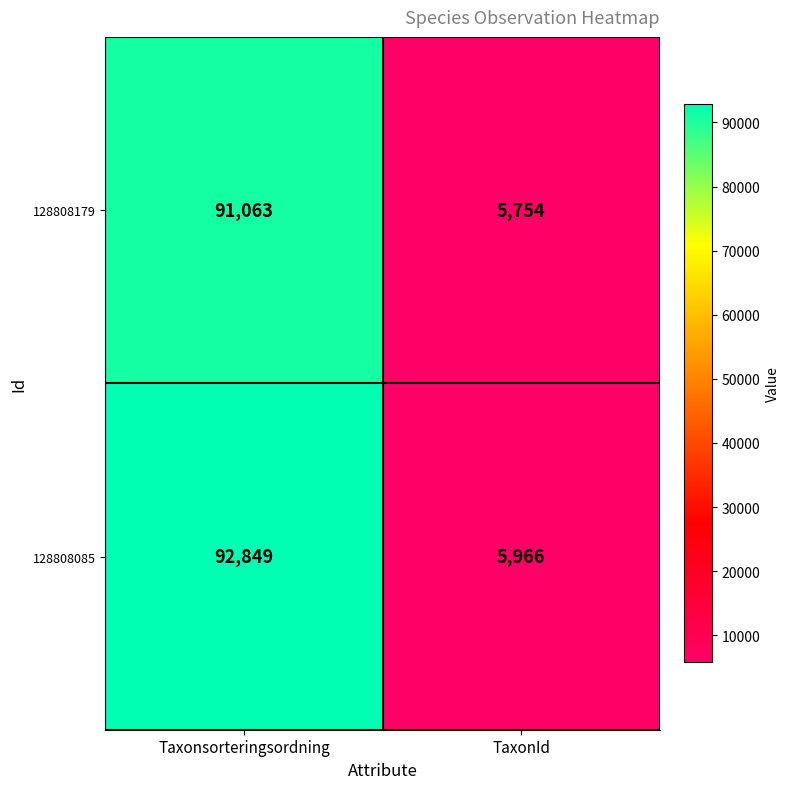

What is the difference between the highest and lowest values at Taxonsorteringsordning?

1786